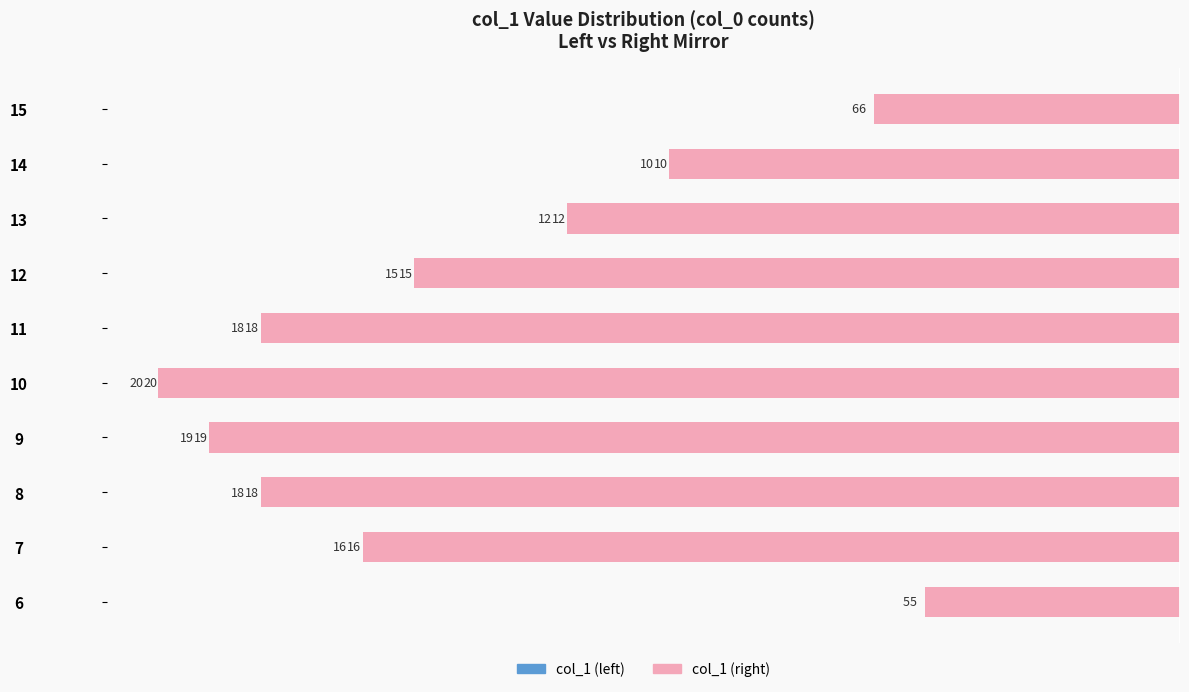

True or false: col_1 (right) has a value of 13 at 14.

False